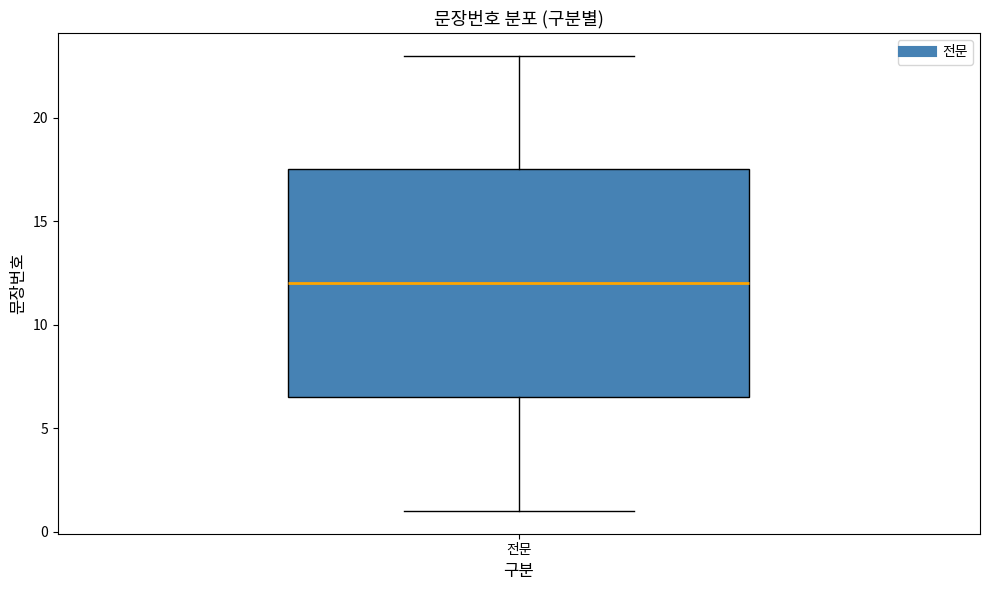

Read this box plot against the y-axis: the position of the median line, the range covered by the box, and the ends of both whiskers. The values are not printed on the chart, so give them approximately, as read against the axis.

median 12.0, box 6.5 to 17.5, whiskers 1.0 to 23.0